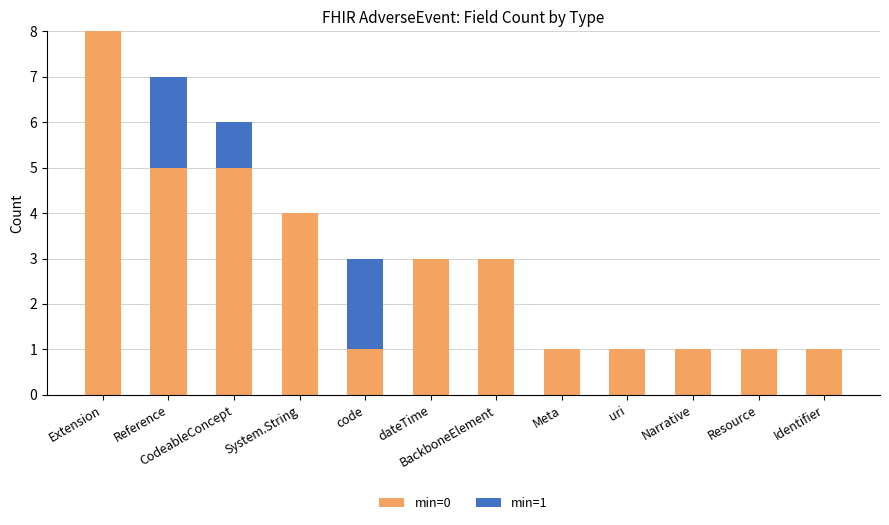

The min=0 series shows 2 at dateTime. True or false?

False